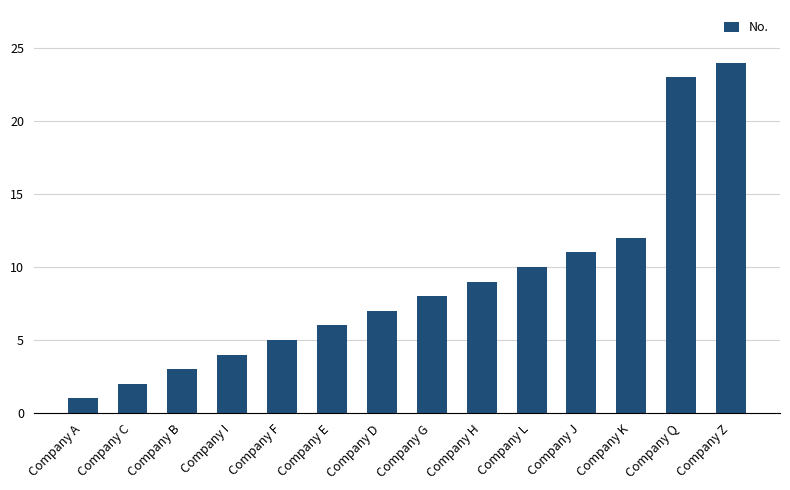

Reading left to right, extract all data points from this chart.

Company A=1	Company C=2	Company B=3	Company I=4	Company F=5	Company E=6	Company D=7	Company G=8	Company H=9	Company L=10	Company J=11	Company K=12	Company Q=23	Company Z=24